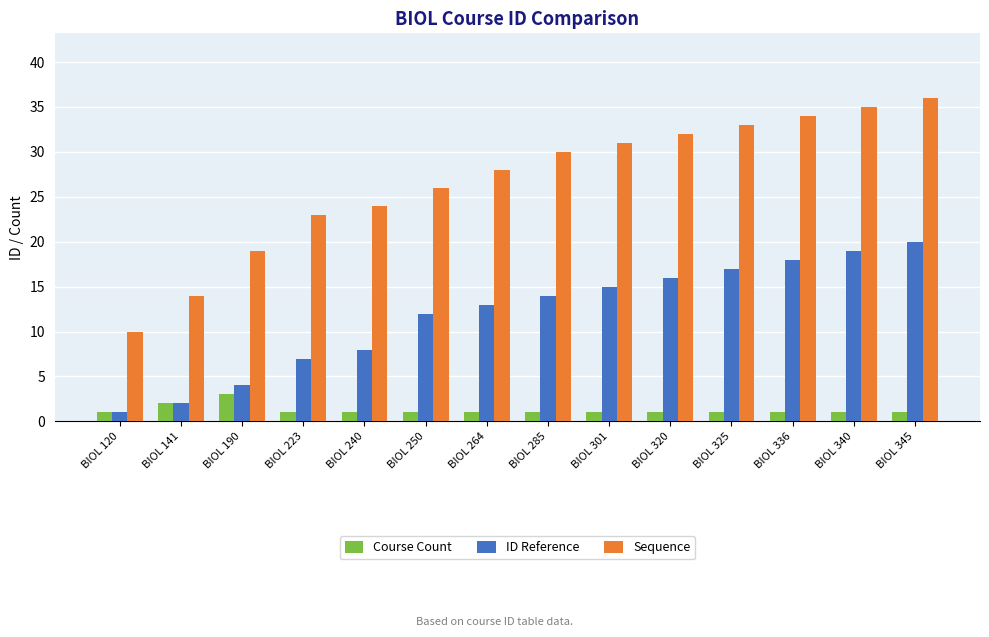

At which category is the sum across all series the highest?

BIOL 345